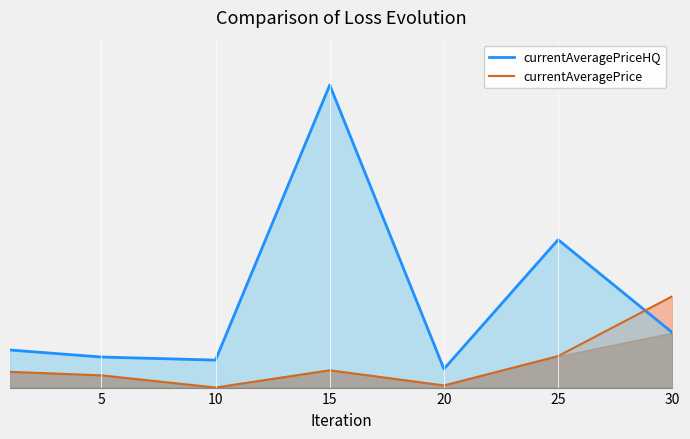

Reading left to right, transcribe all the data shown in this chart.

currentAveragePrice: 1=2860.8	5=2226.0	10=11.0	15=3147.0	20=388.4	25=5723.0	30=16600.0
currentAveragePriceHQ: 1=6832.3	5=5555.6	10=5000.0	15=54999.0	20=3380.5	25=26883.3	30=10000.0